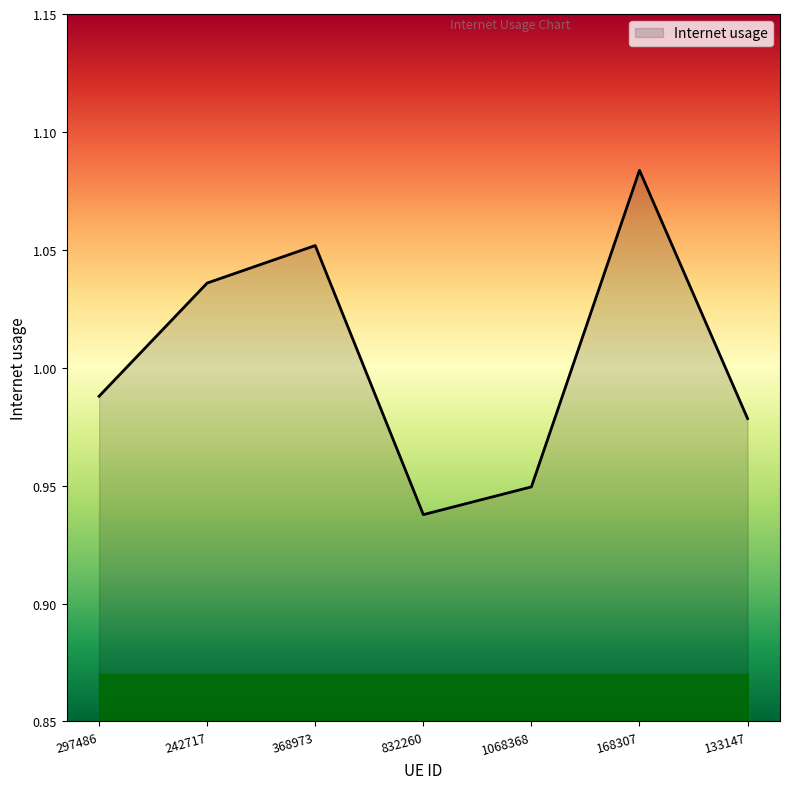

Which label corresponds to the smallest value in the chart?

832260